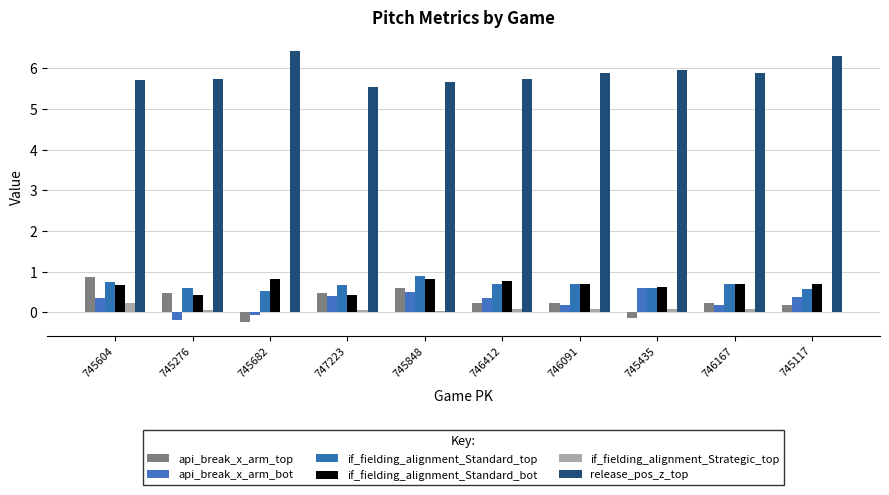

Which series has the largest total across all categories?

release_pos_z_top